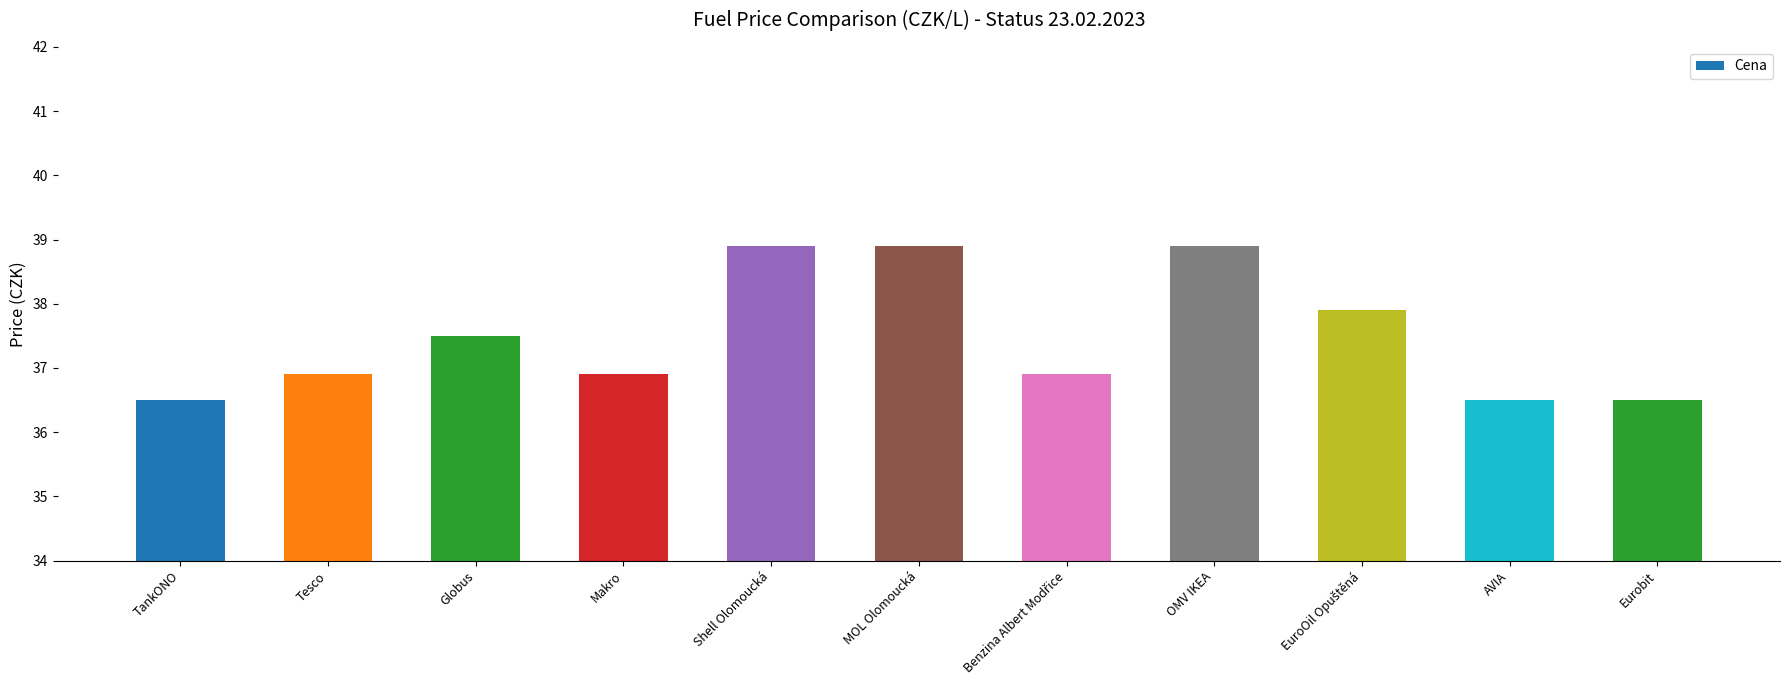

What is the difference between the values at Makro and Globus?

0.6